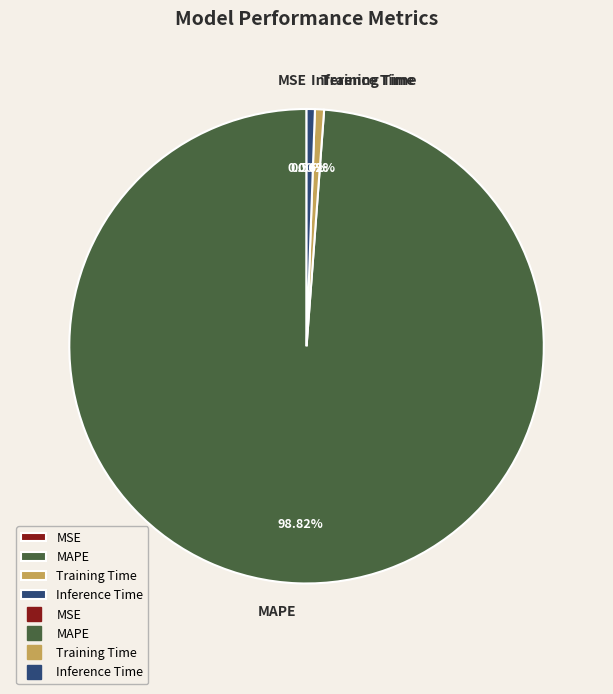

Which category has the biggest portion of the pie?

MAPE